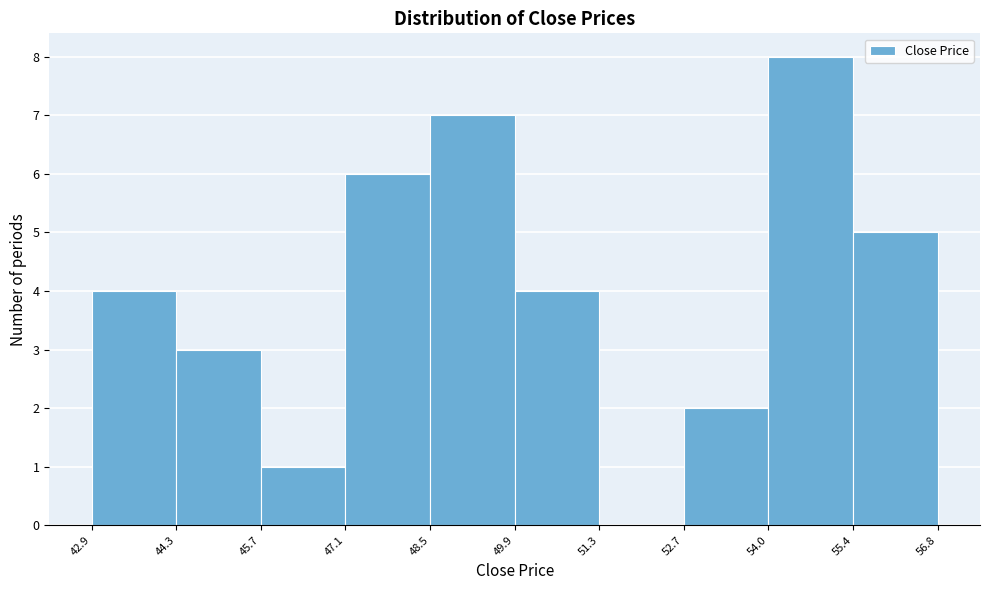

Over which range of the x-axis is the bar tallest?

54.0 to 55.4